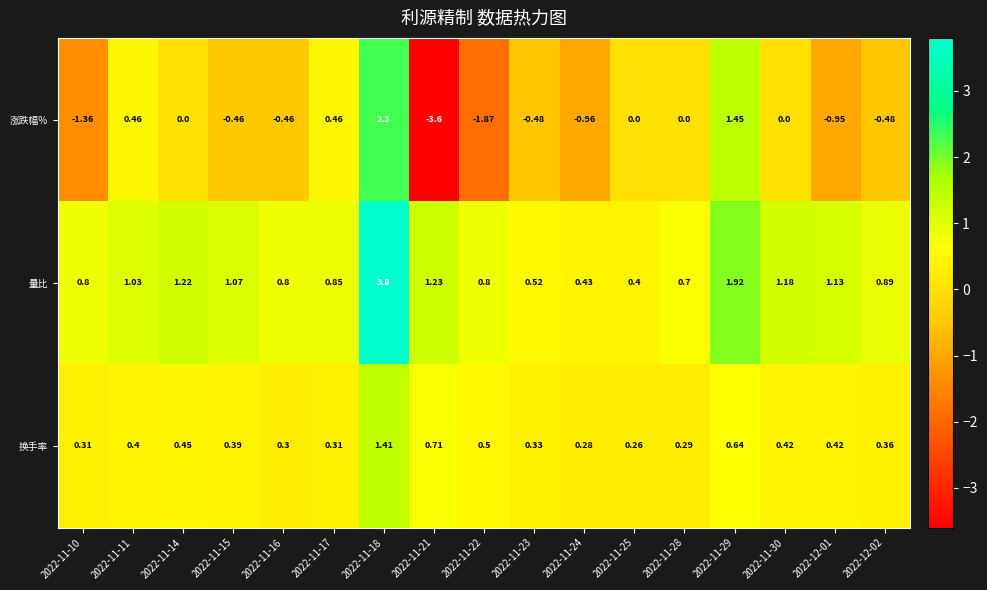

At which category does the chart reach its peak across all series?

2022-11-18